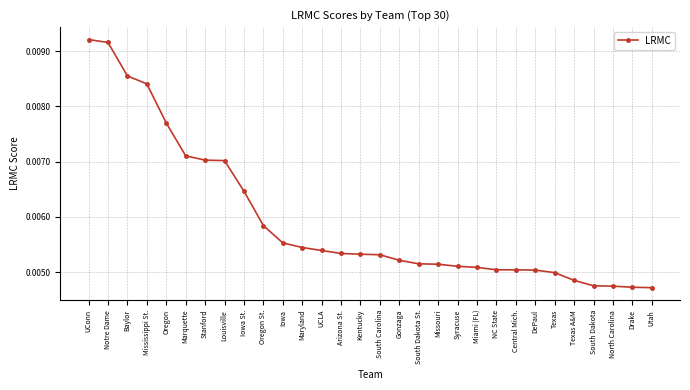

Which has a higher value, South Carolina or Drake?

South Carolina